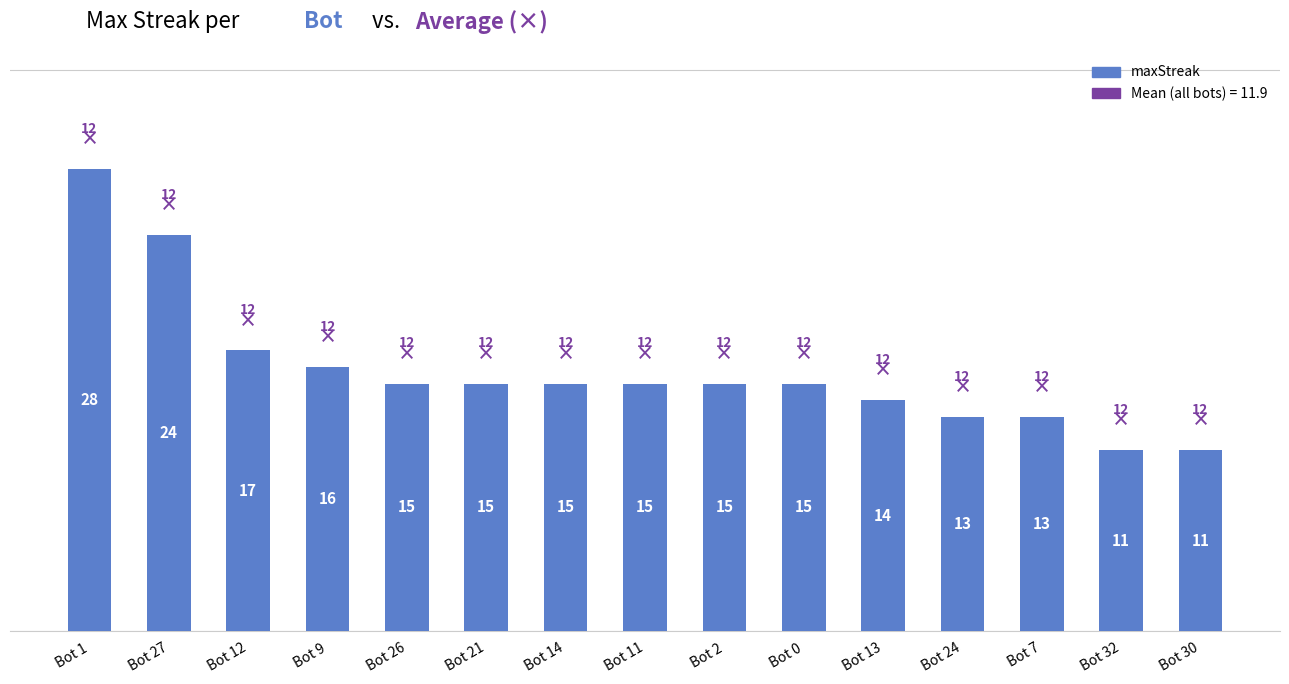

Is it true that the value at Bot 13 is 14?

True